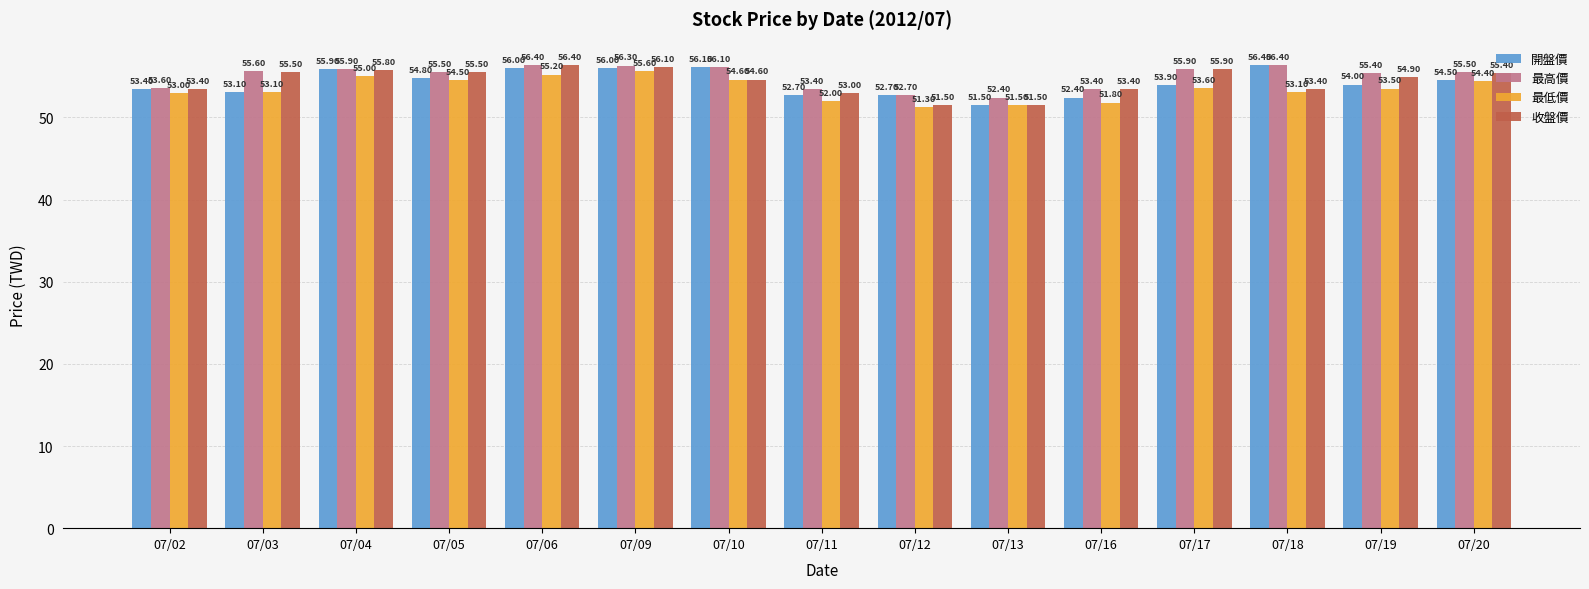

Does the chart contain any negative values?

No